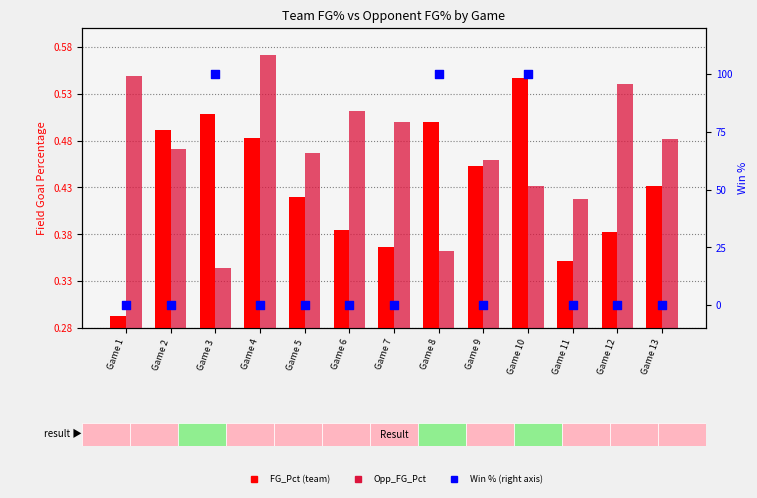

What is the total value across all series at Game 5?

0.9